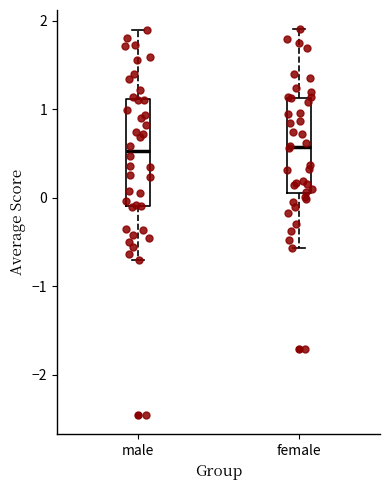

Where is the lower edge of the box for female on the y-axis? The values are not printed on the chart, so give them approximately, as read against the axis.

0.1